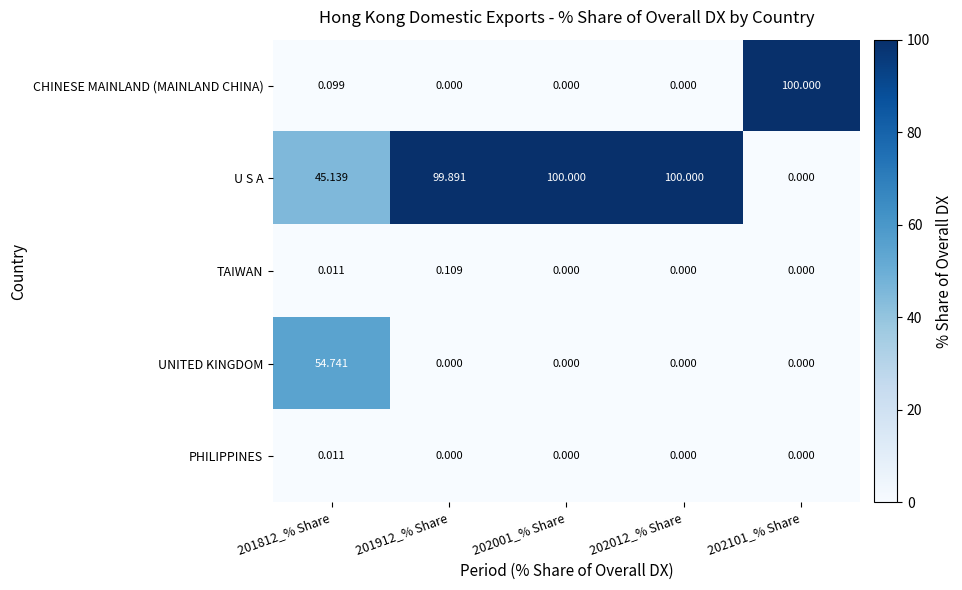

Which series has the largest total across all categories?

U S A